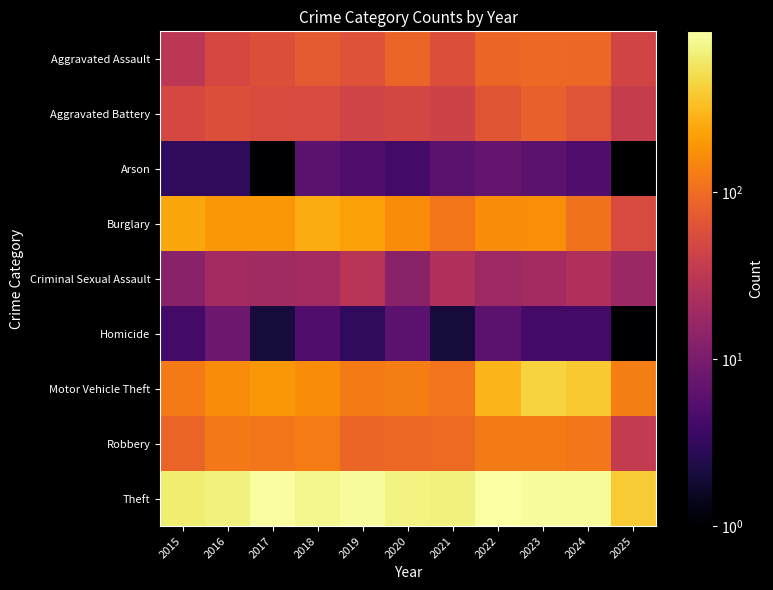

Rank the series by their maximum value, from lowest to highest.

Arson, Homicide, Criminal Sexual Assault, Aggravated Battery, Aggravated Assault, Robbery, Burglary, Motor Vehicle Theft, Theft